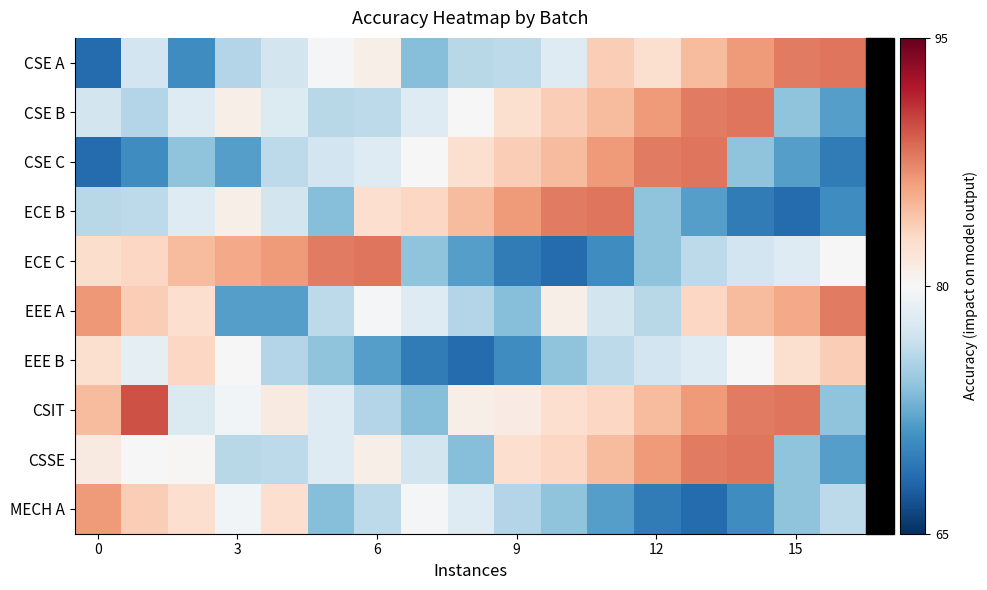

Reading left to right, what are all the values shown in this chart?

CSE A: 68.5	77.2	70.7	75.6	77.3	79.8	80.9	73.6	75.8	76.1	78.0	83.7	82.4	84.8	86.4	87.8	88.0
CSE B: 77.3	75.6	78.0	80.9	77.9	75.8	76.1	78.0	80.0	82.4	83.7	84.8	86.4	87.8	88.0	73.9	71.7
CSE C: 68.5	70.7	73.9	71.7	76.1	77.2	78.0	80.0	82.4	83.7	84.8	86.4	87.8	88.0	73.9	71.7	69.6
ECE B: 75.8	76.1	78.0	80.9	77.3	73.6	82.6	83.1	84.8	86.4	87.8	88.0	73.9	71.7	69.6	68.5	70.7
ECE C: 82.6	83.1	84.8	85.7	86.4	87.8	88.0	73.9	71.7	69.6	68.5	70.7	73.9	76.1	77.2	78.0	80.0
EEE A: 86.5	83.7	82.5	71.7	71.7	76.1	79.8	78.0	75.6	73.6	80.9	77.3	75.8	83.1	84.8	85.7	87.8
EEE B: 82.4	78.7	83.1	80.0	75.6	73.9	71.7	69.6	68.5	70.7	73.9	76.1	77.2	78.0	80.0	82.4	83.7
CSIT: 84.8	89.6	77.8	79.6	81.3	78.0	75.6	73.6	80.9	81.2	82.6	83.1	84.8	86.4	87.8	88.0	73.9
CSSE: 81.3	80.0	80.2	75.8	76.1	78.0	80.9	77.3	73.6	82.6	83.1	84.8	86.4	87.8	88.0	73.9	71.7
MECH A: 86.4	83.7	82.5	79.6	82.5	73.6	76.1	79.8	78.0	75.6	73.9	71.7	69.6	68.5	70.7	73.9	76.1